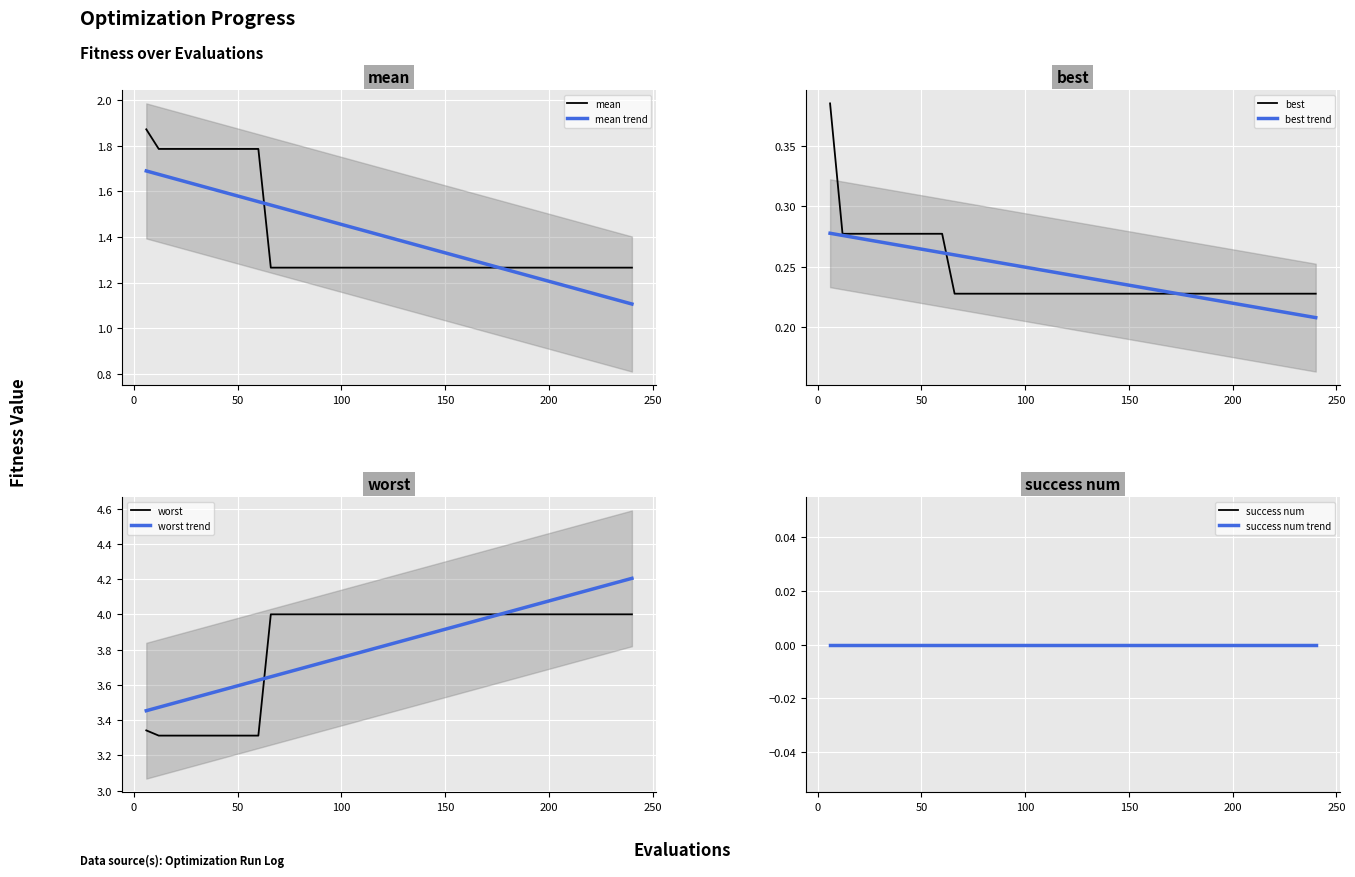

What is the average value of the worst series?

3.8